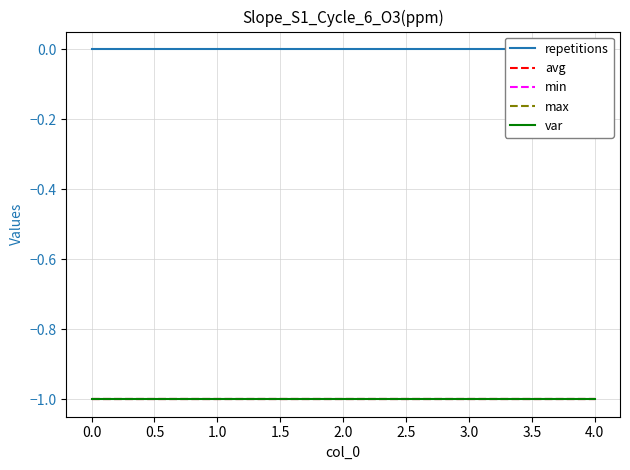

Between 3.0 and 1.0, which is larger?

3.0